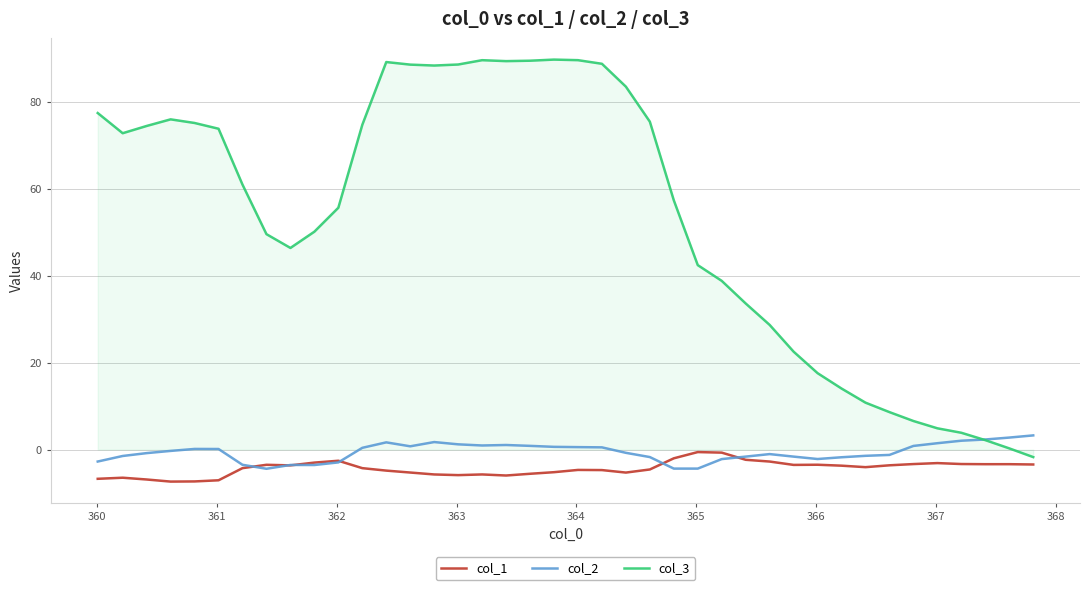

True or false: col_1 and col_3 intersect in this chart.

False